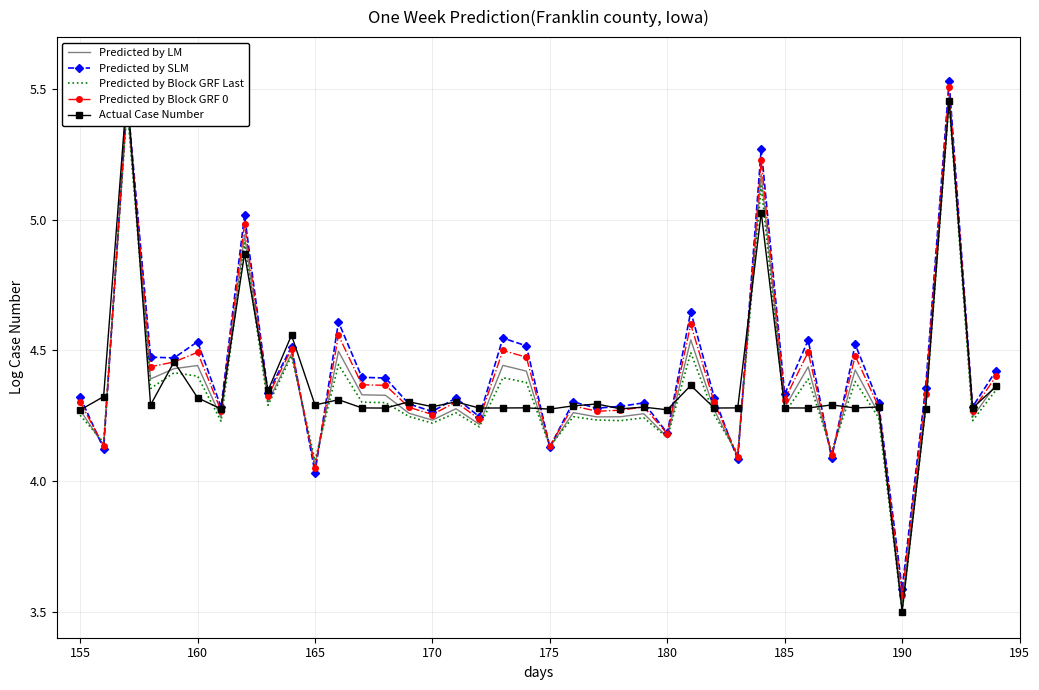

After their last crossing, which series has the higher values: Predicted by LM or Predicted by Block GRF Last?

Predicted by LM